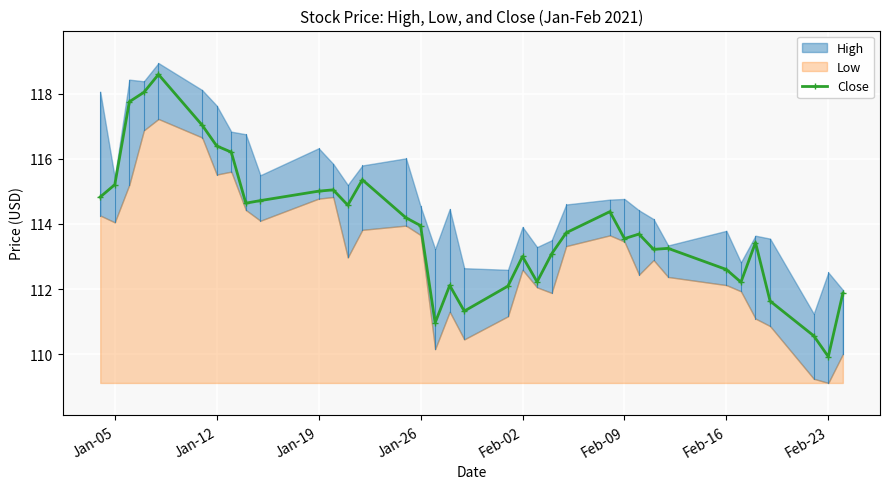

At which label does Close reach its minimum?

Feb-23